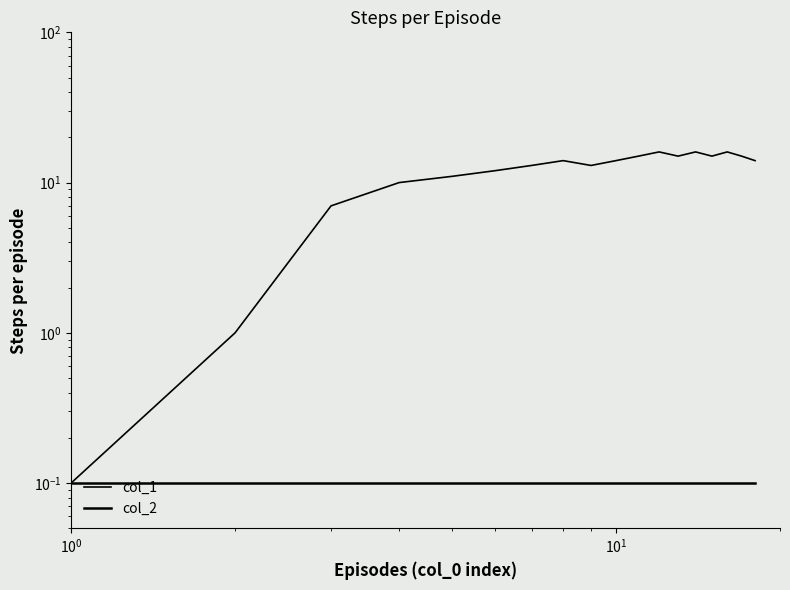

How many lines are shown in the chart?

2